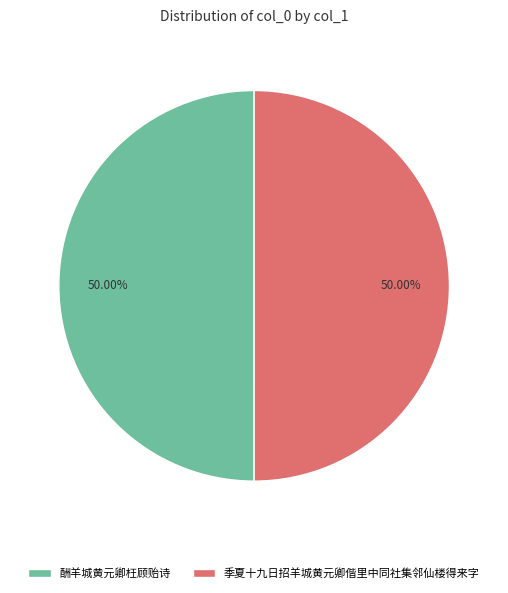

The 季夏十九日招羊城黄元卿偕里中同社集邻仙楼得来字 slice represents 50% of the pie. True or false?

True